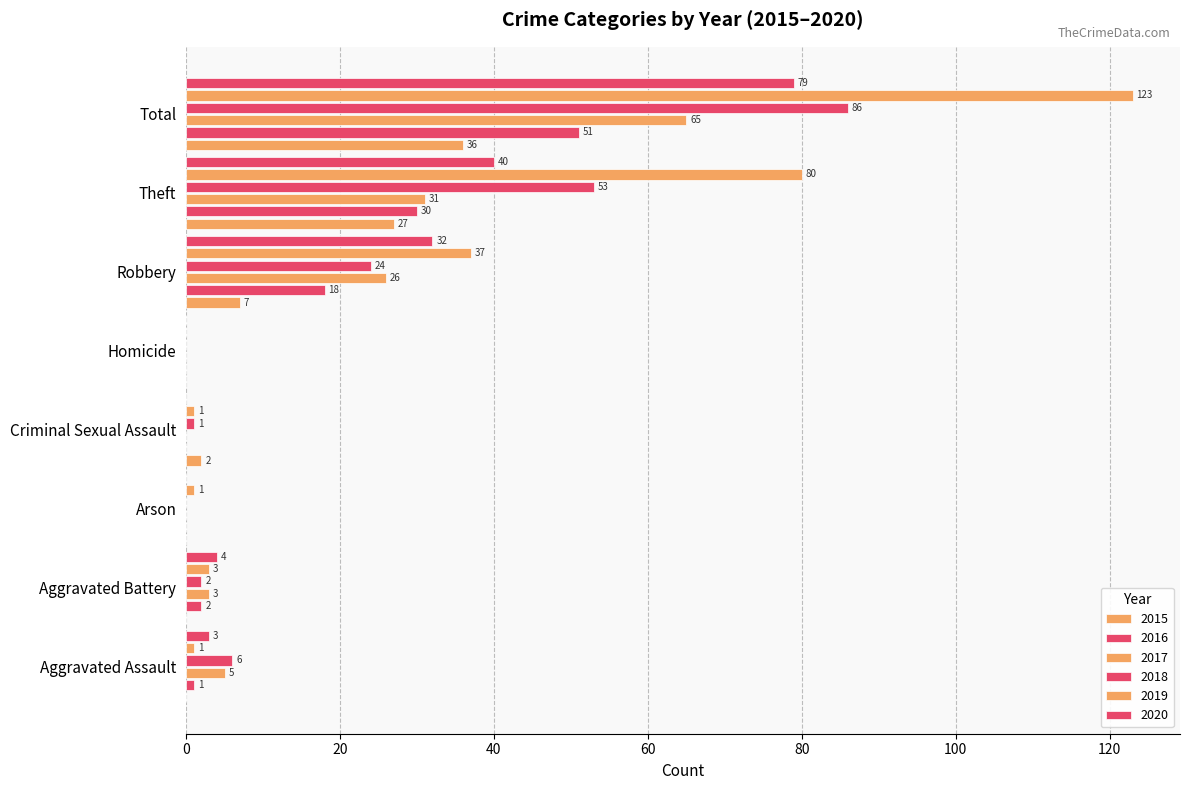

Count the number of categories in the chart.

8